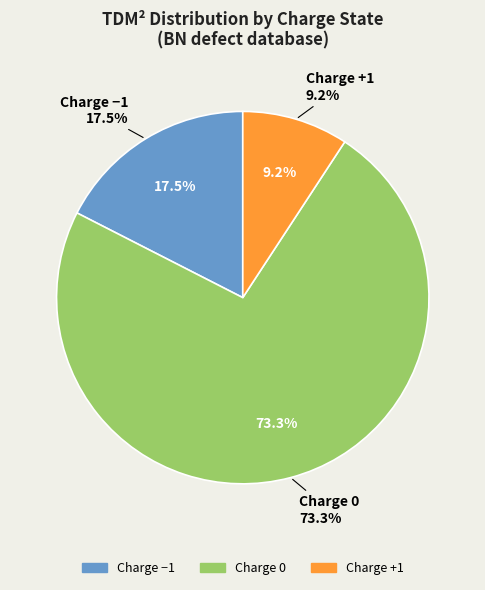

True or false: 36 accounts for 17% of the total.

False